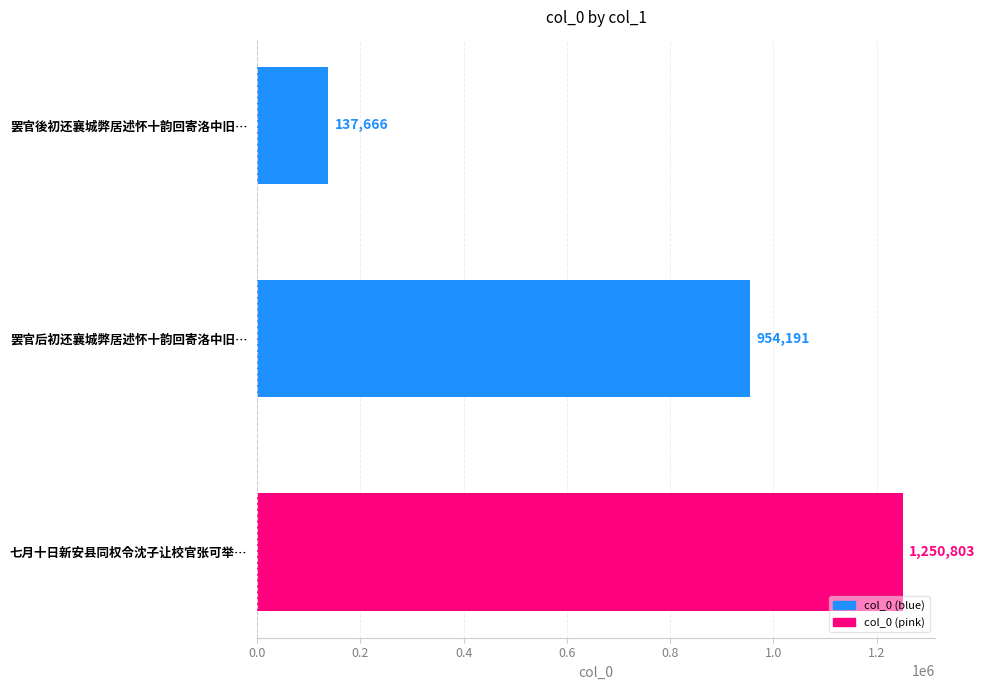

True or false: the data shows 2062557 at 七月十日新安县同权令沈子让校官张可举….

False